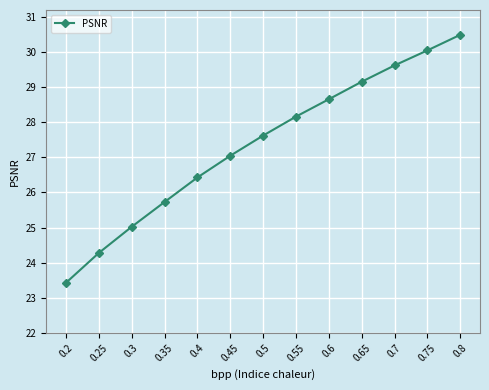

Rank the categories by value from highest to lowest.

0.8, 0.75, 0.7, 0.65, 0.6, 0.55, 0.5, 0.45, 0.4, 0.35, 0.3, 0.25, 0.2